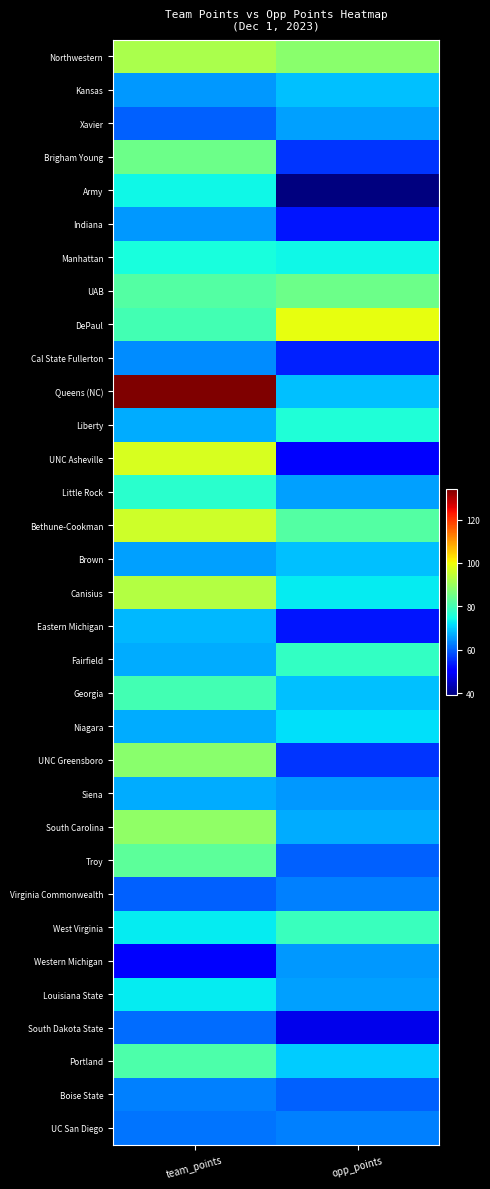

Which series has the largest total across all categories?

Queens (NC)